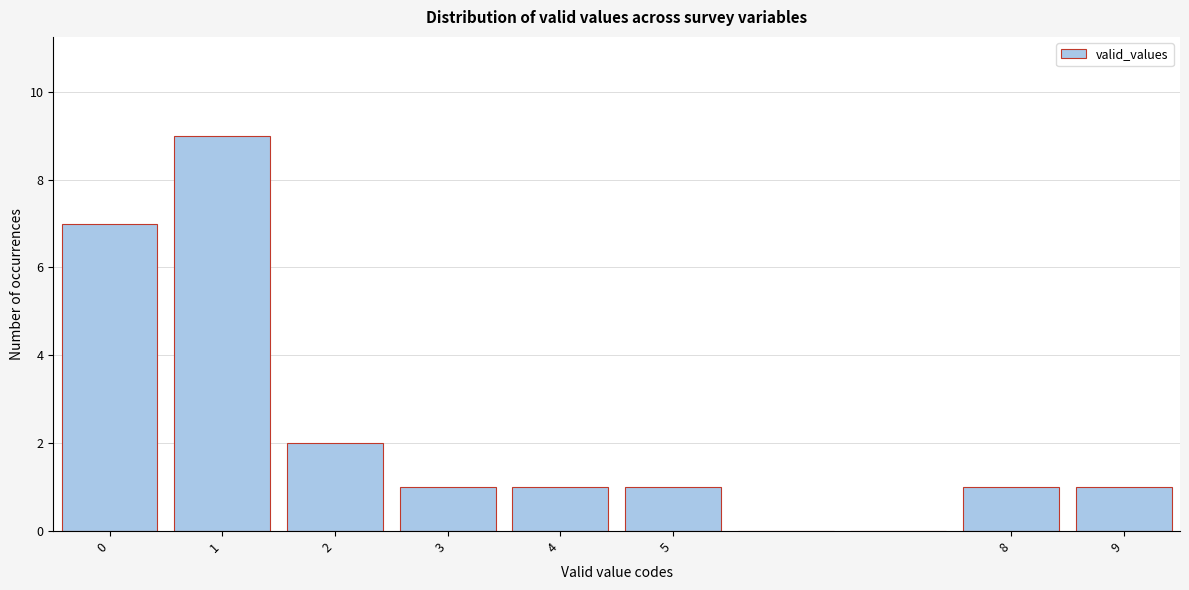

Which range on the x-axis has the tallest bar?

0.5 to 1.5